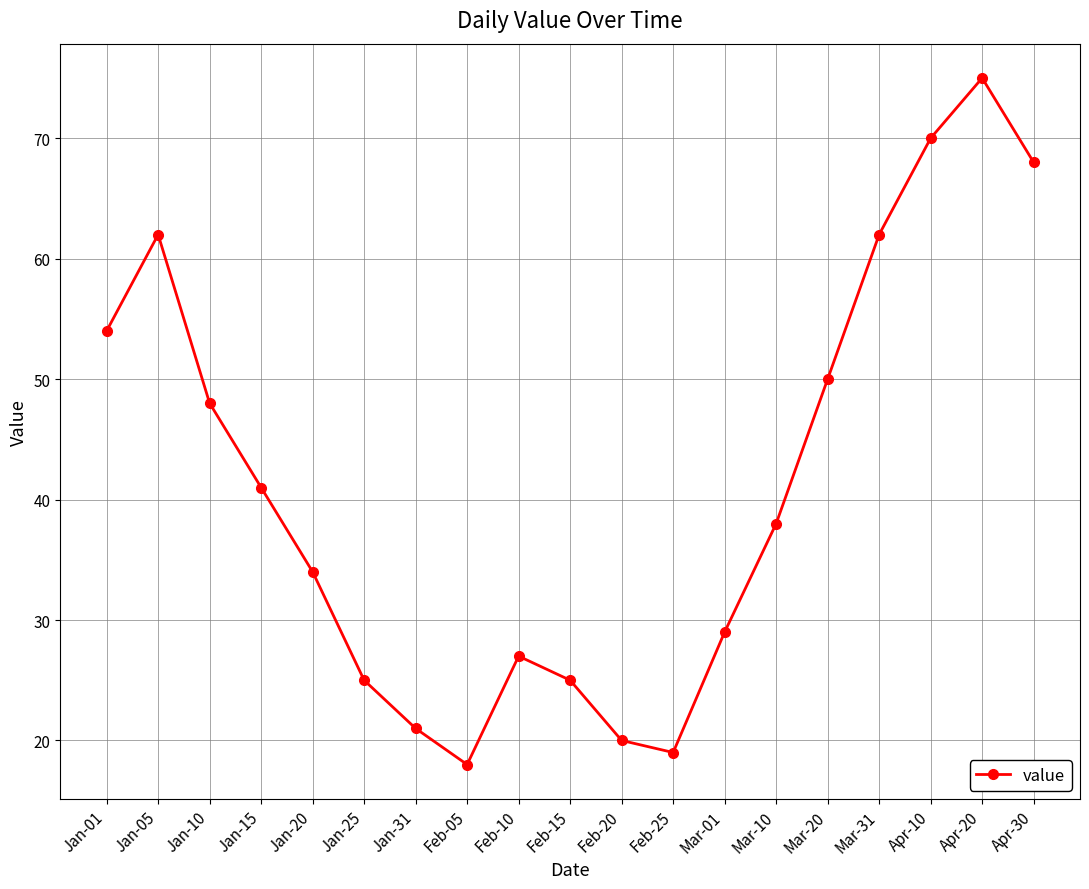

How many interior local peaks (higher than both neighbors) does the data have?

3